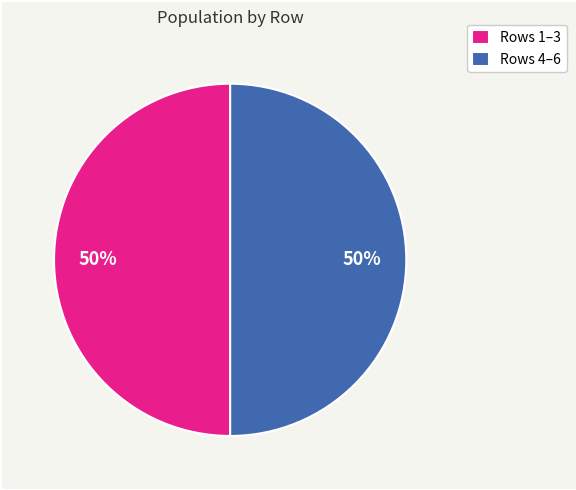

The Rows 4–6 slice represents 50% of the pie. True or false?

True